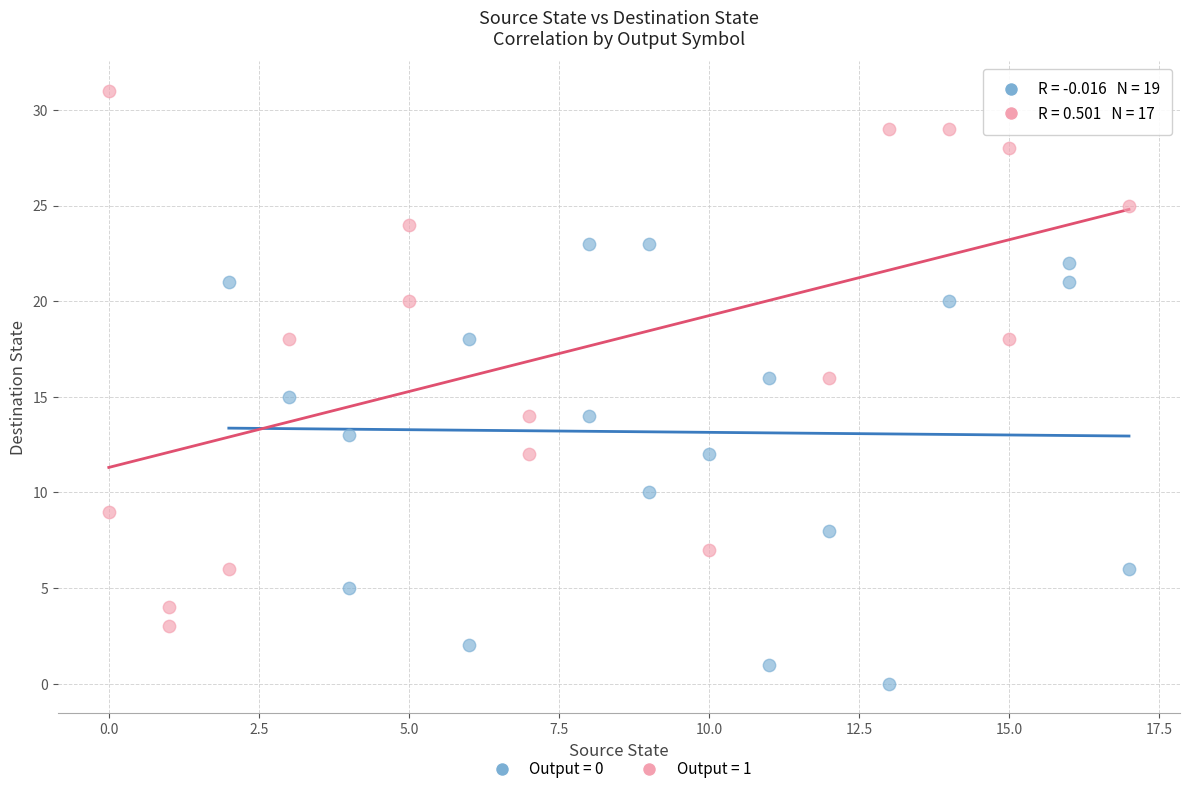

Which series has the largest Y range (max minus min)?

Output = 1